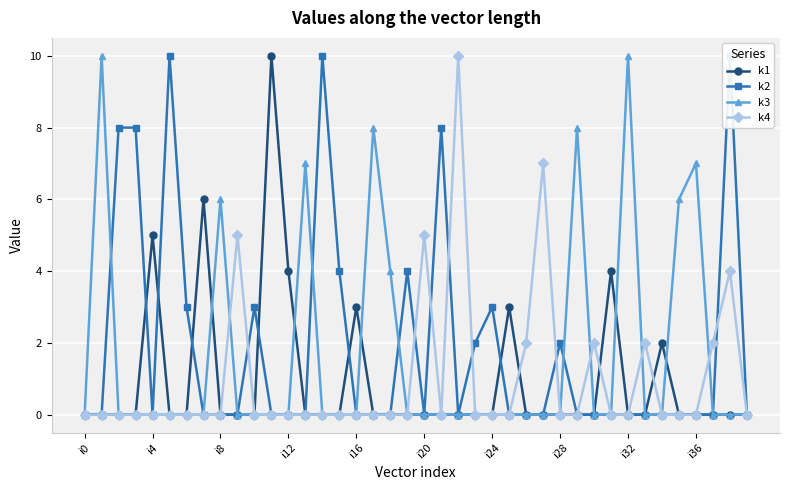

How many series are shown in this chart?

4